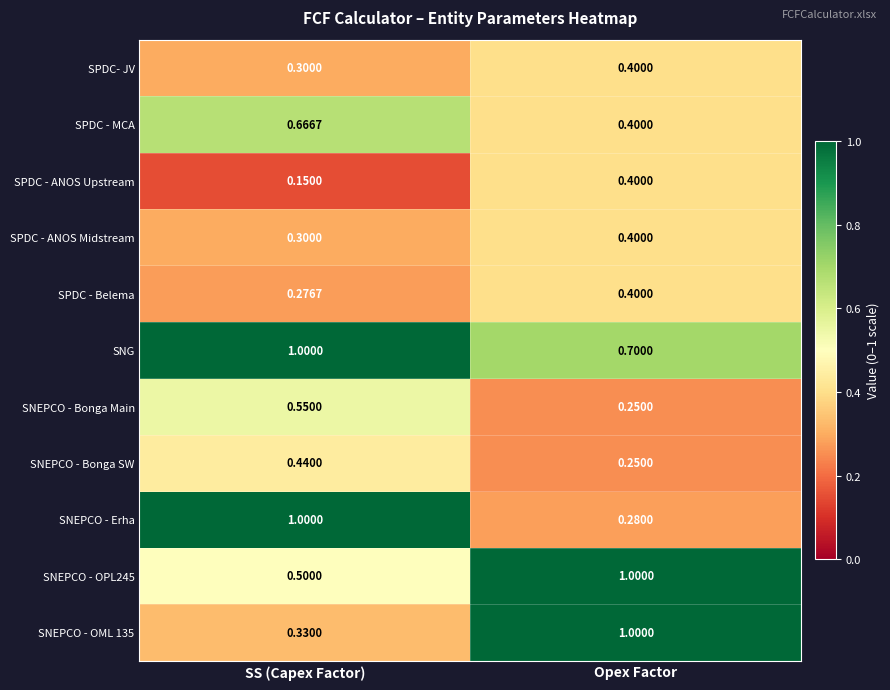

Which series has the largest range (max minus min)?

SNEPCO - Erha